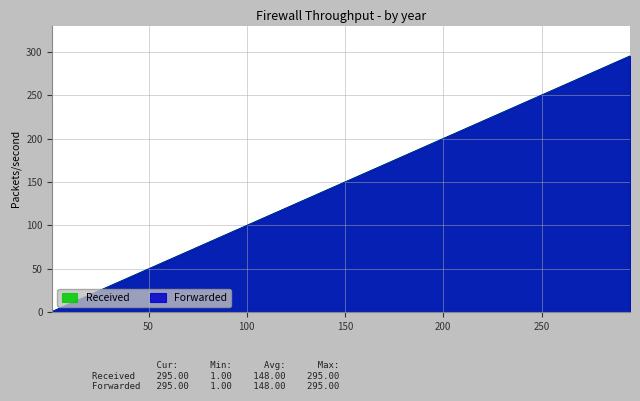

At which label does Received reach its minimum?

1